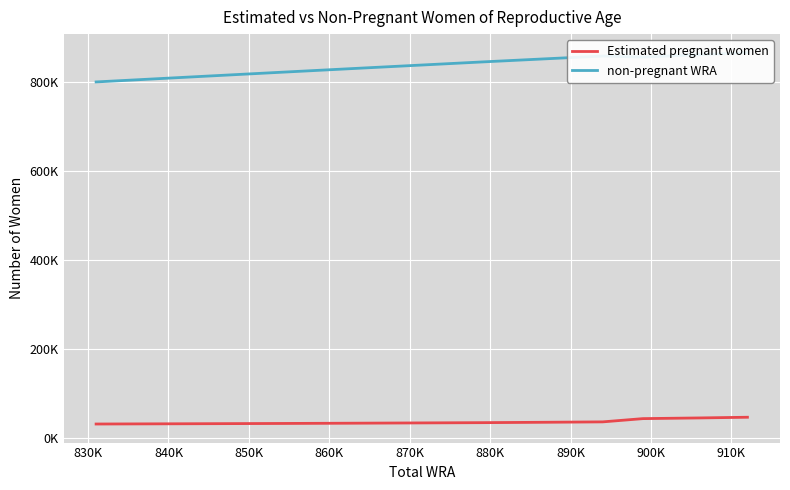

What is the approximate value of Estimated pregnant women at 850K?

35830.9